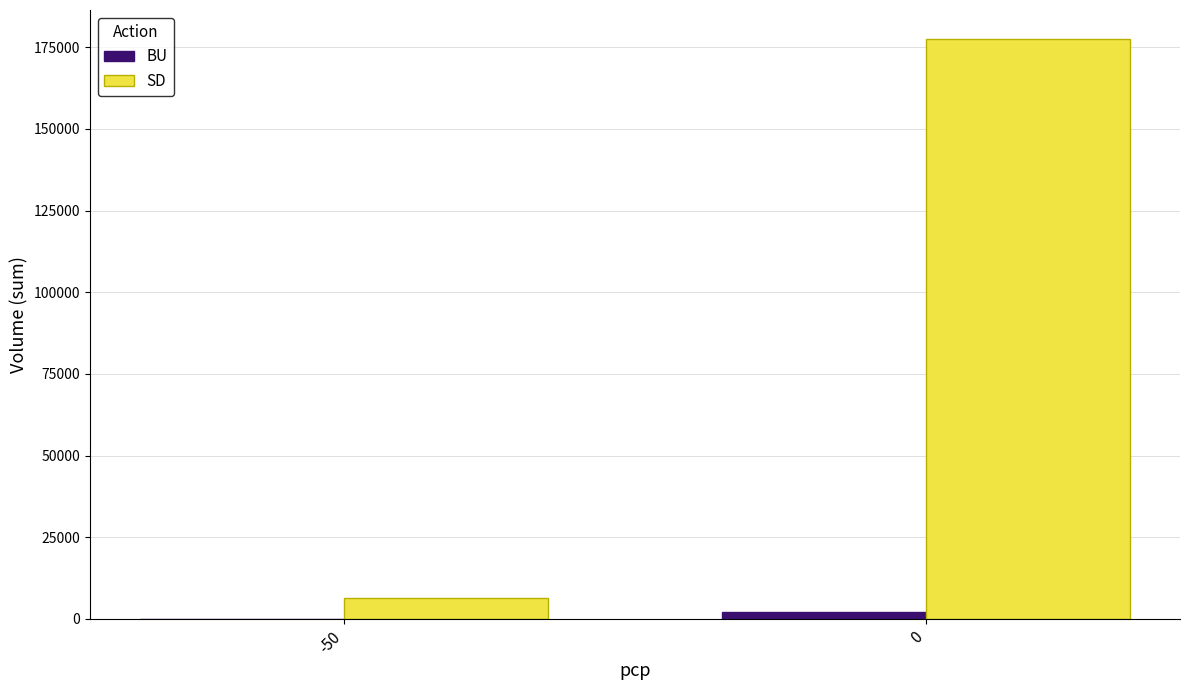

What is the sum of all SD values?

183800